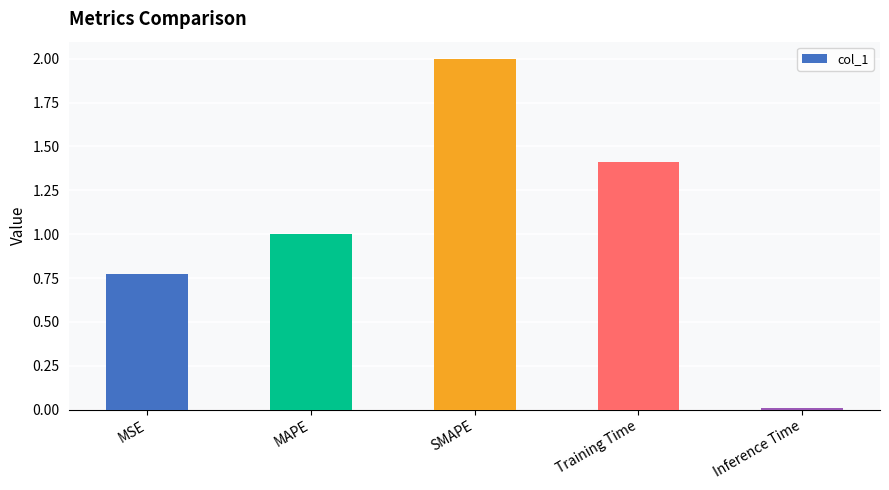

List the labels in order of value, largest first.

SMAPE, Training Time, MAPE, MSE, Inference Time